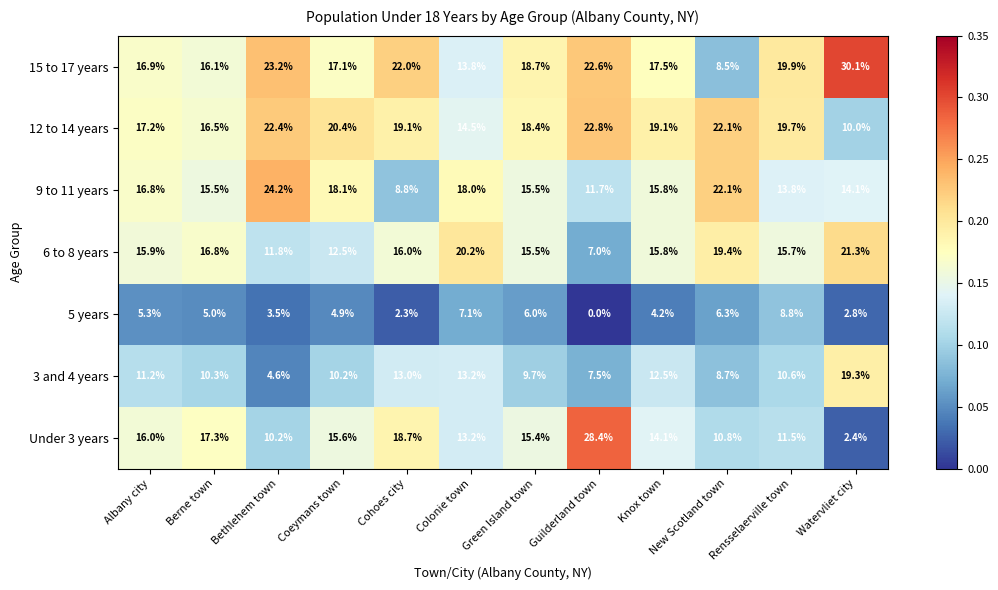

How many data points does each series have?

12